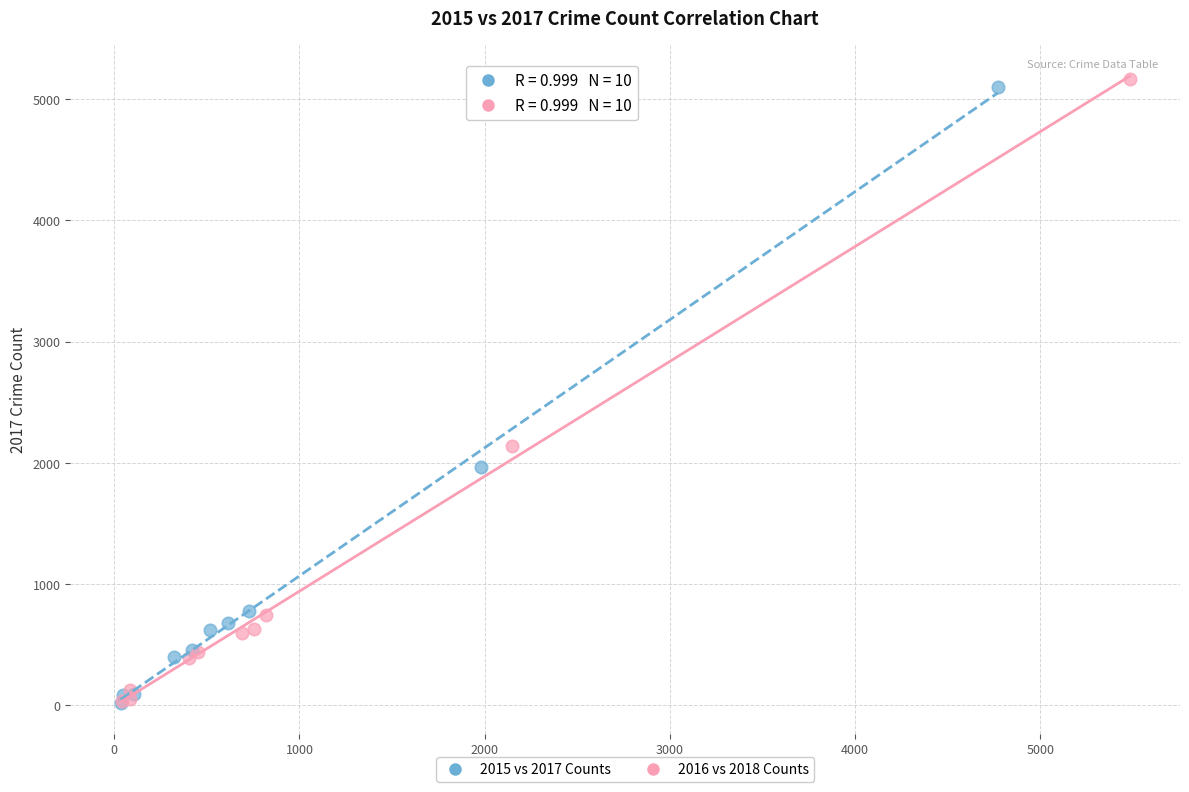

Which series has the largest Y range (max minus min)?

2016 vs 2018 Counts